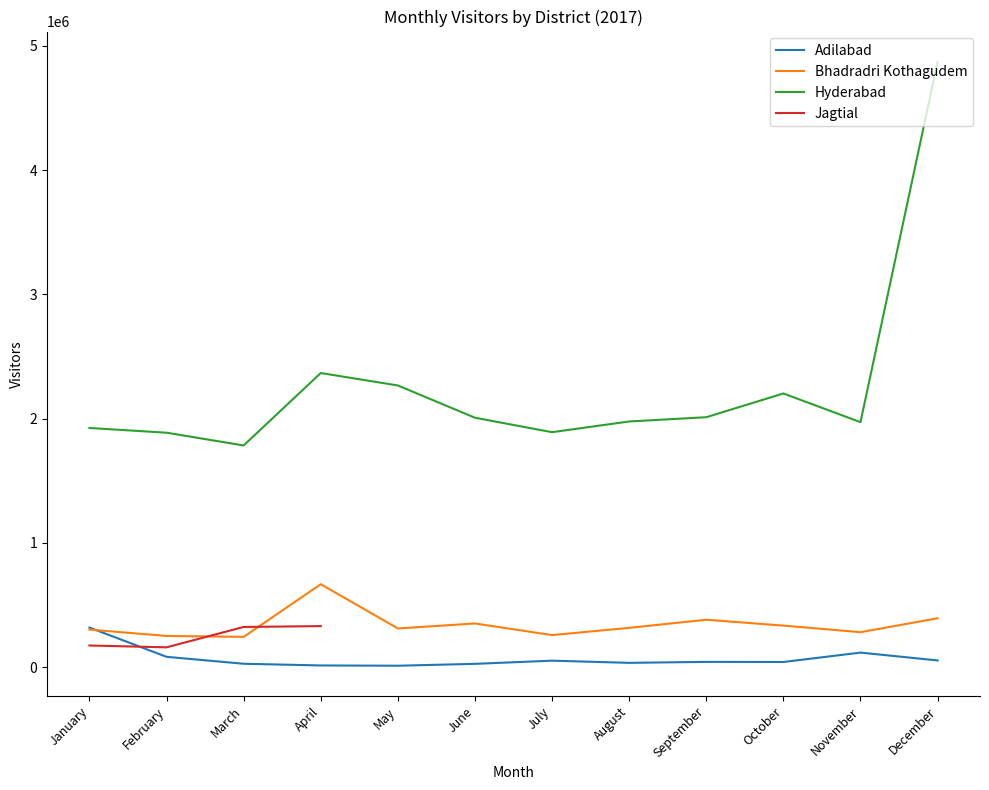

At how many categories does at least one series exceed 2704703?

1